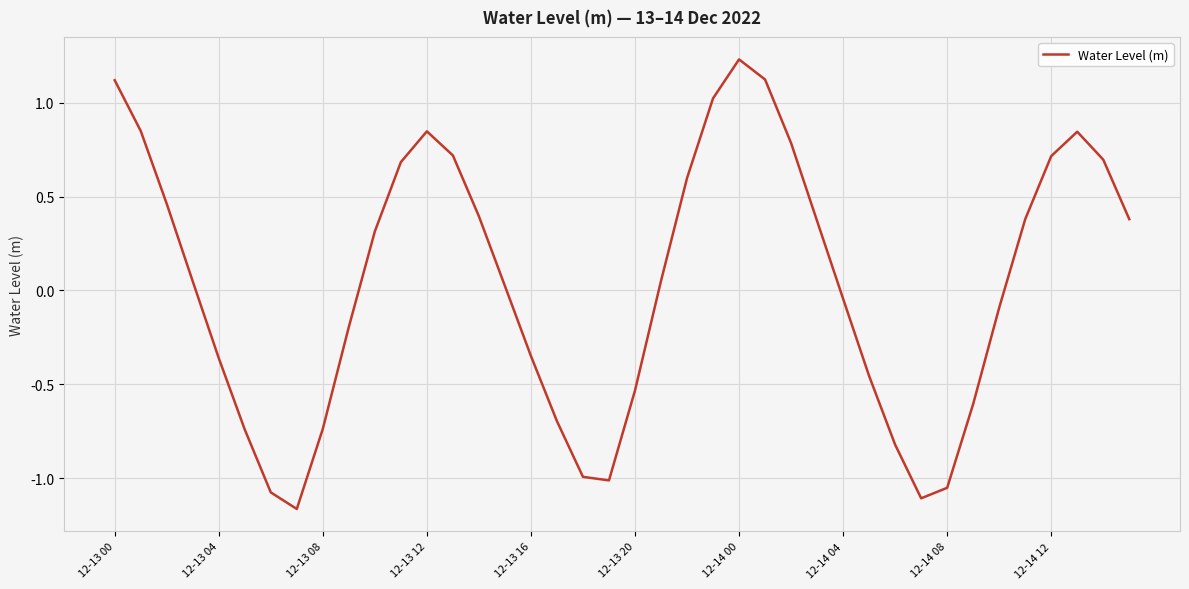

What is the difference between the maximum and minimum values?

2.4